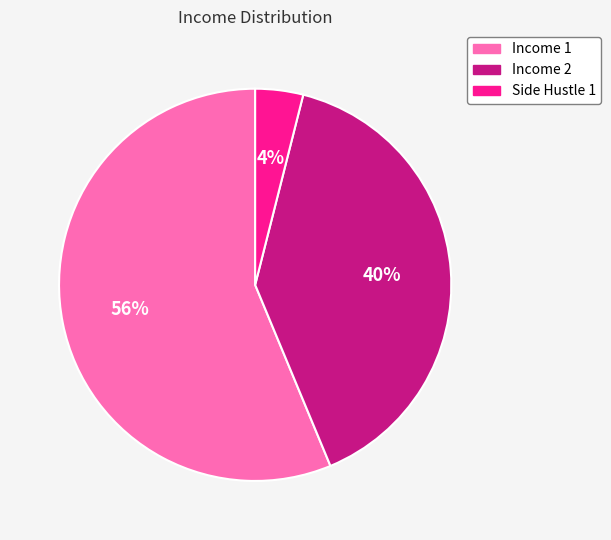

Count the number of slices in the pie.

3